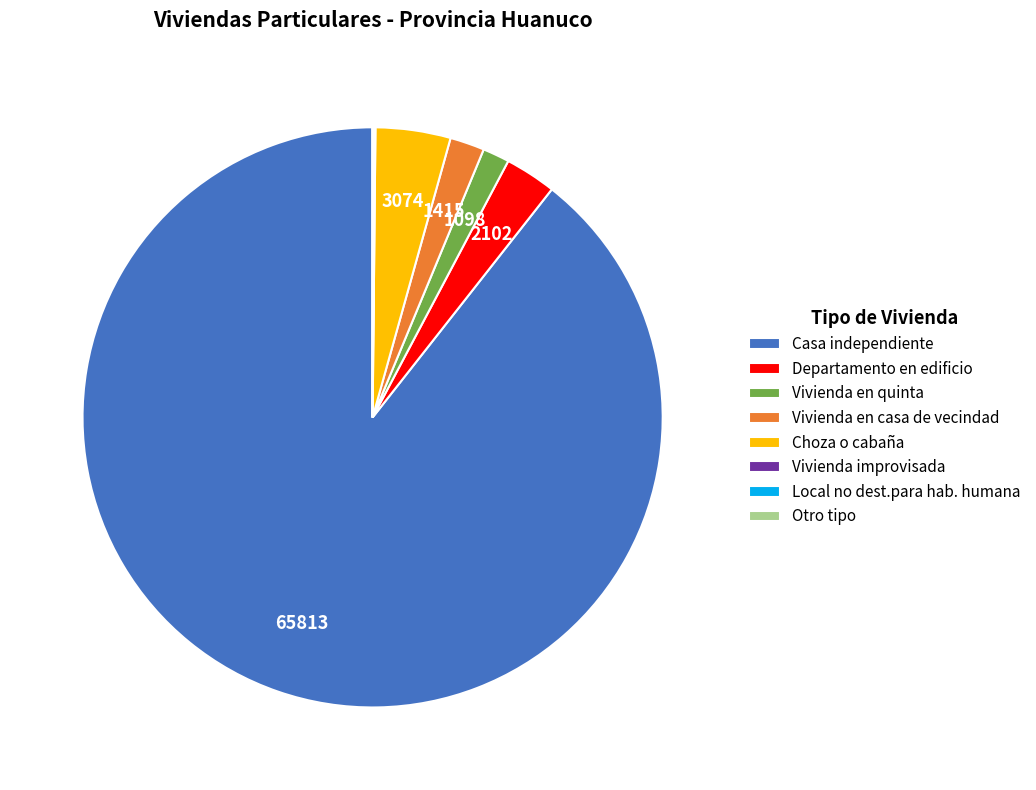

Does any single category account for the majority?

Yes